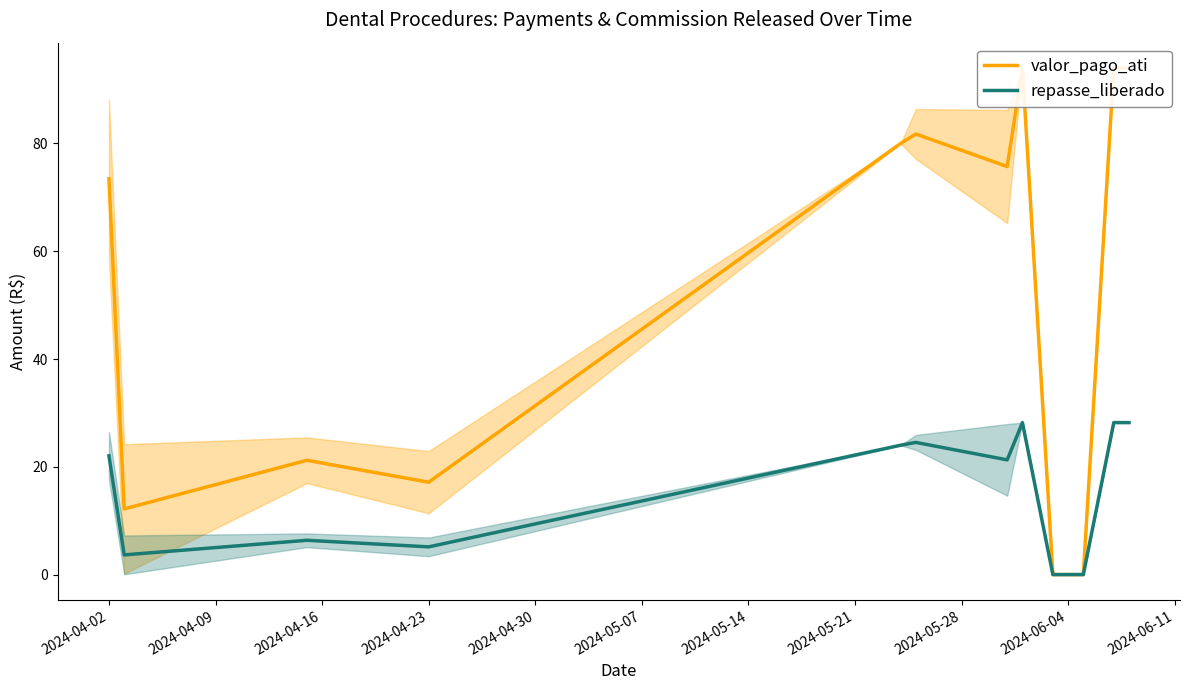

Rank the series by their average value, from highest to lowest.

valor_pago_ati, repasse_liberado